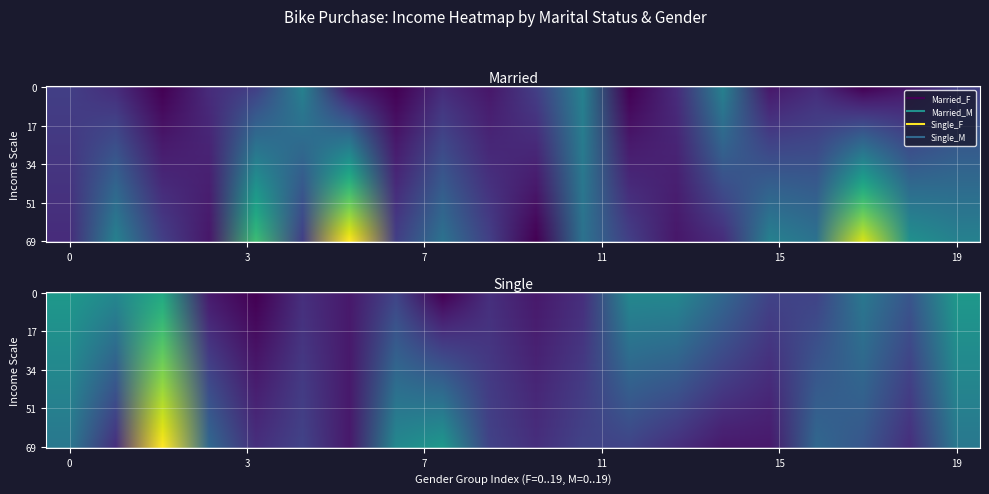

Reading left to right, transcribe all the data shown in this chart.

Married_F: 40000	30000	10000	30000	40000	80000	20000	10000	30000	20000	40000	80000	10000	30000	80000	20000	30000	10000	20000	40000
Married_M: 30000	80000	40000	20000	120000	40000	170000	40000	70000	40000	10000	70000	40000	20000	30000	80000	70000	160000	90000	80000
Single_F: 90000	80000	100000	20000	10000	30000	20000	40000	10000	30000	20000	30000	80000	80000	60000	40000	40000	70000	50000	90000
Single_M: 70000	30000	160000	60000	30000	40000	20000	80000	90000	40000	30000	40000	40000	30000	20000	20000	60000	50000	30000	70000